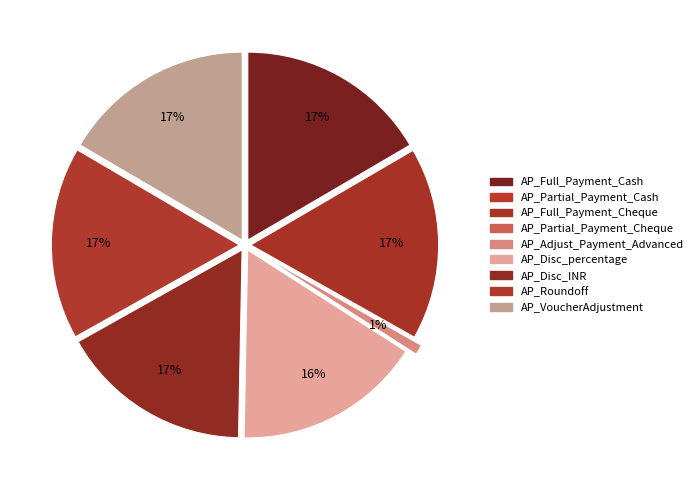

Rank the categories by value from highest to lowest.

AP_Roundoff, AP_Full_Payment_Cash, AP_Full_Payment_Cheque, AP_Disc_INR, AP_VoucherAdjustment, AP_Disc_percentage, AP_Adjust_Payment_Advanced, AP_Partial_Payment_Cash, AP_Partial_Payment_Cheque